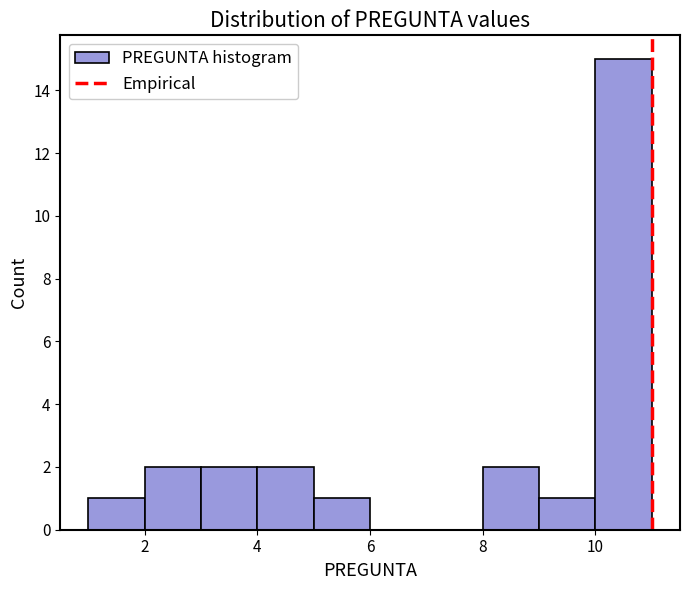

Reading left to right, list every bar in this chart as the range it spans on the x-axis followed by its height. The values are not printed on the chart, so give them approximately, as read against the axis.

1 to 2: 1
2 to 3: 2
3 to 4: 2
4 to 5: 2
5 to 6: 1
6 to 7: 0
7 to 8: 0
8 to 9: 2
9 to 10: 1
10 to 11: 15